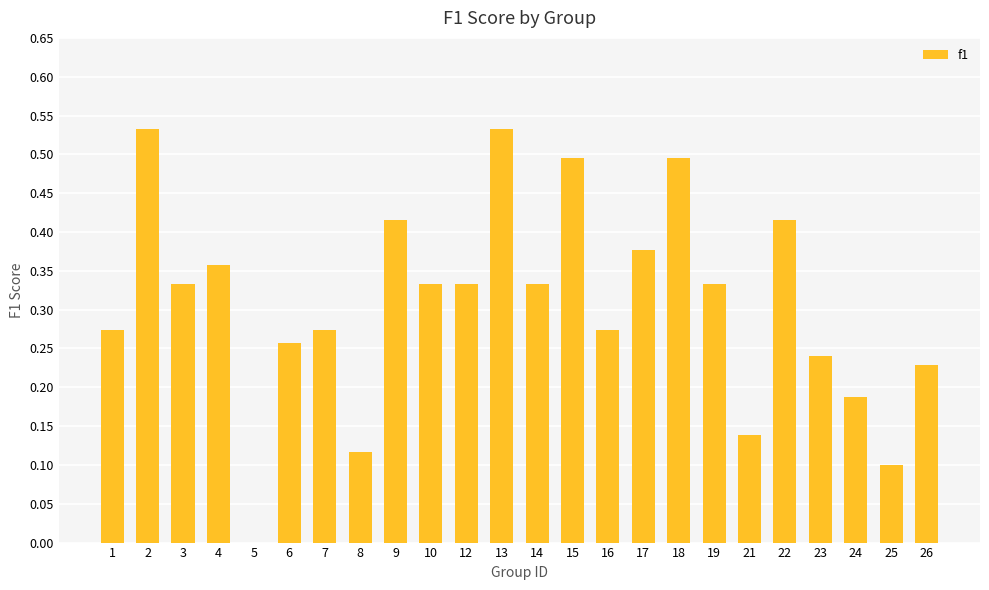

Which has a higher value, 23 or 10?

10